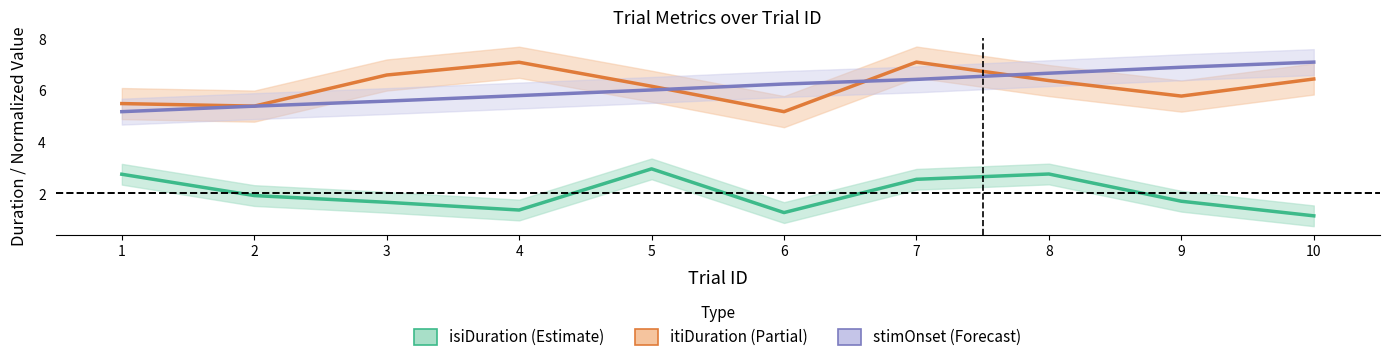

Is this an area chart (filled region under the line)?

No